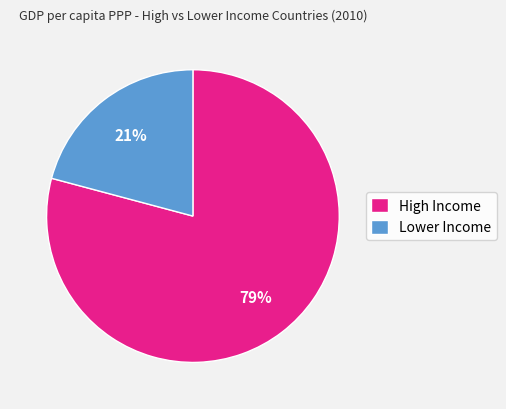

The Lower Income slice represents 21% of the pie. True or false?

True